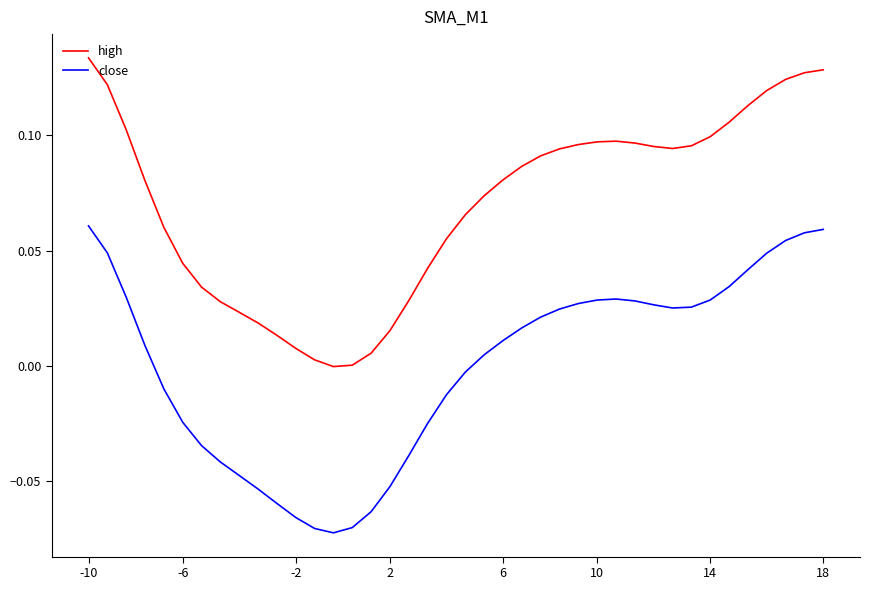

Which series has the largest total across all categories?

high